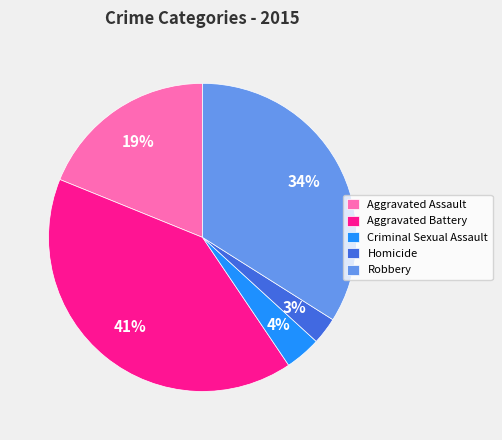

To the nearest percent, what percentage of the pie is Aggravated Battery?

41%